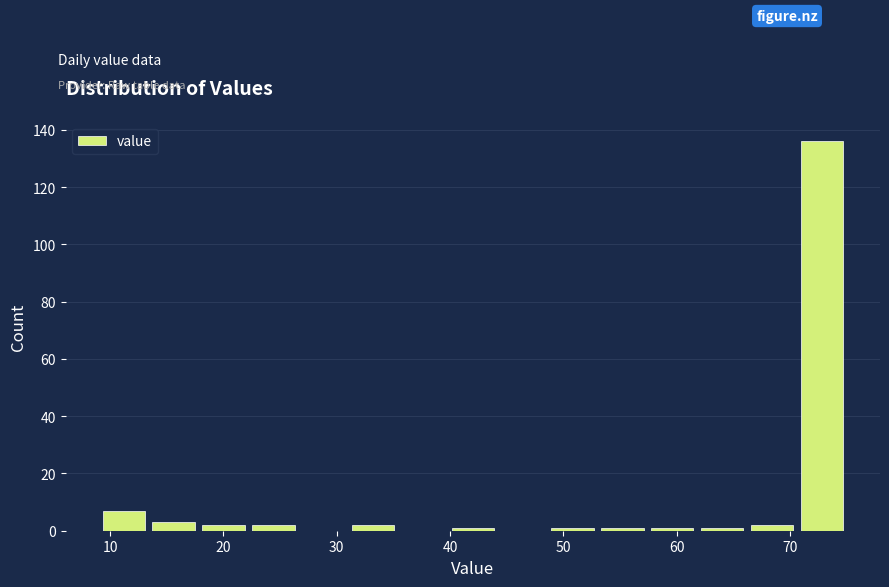

How tall is the bar that spans 17.8 to 22.2 on the x-axis? Neither the bar edges nor the heights are printed on the chart, so give them approximately, as read against the axes.

2